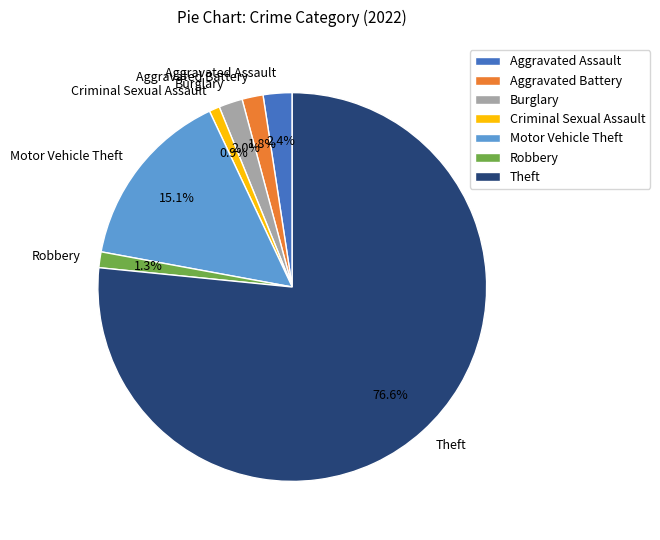

Approximately how many times larger is the value at Criminal Sexual Assault compared to Robbery?

0.7